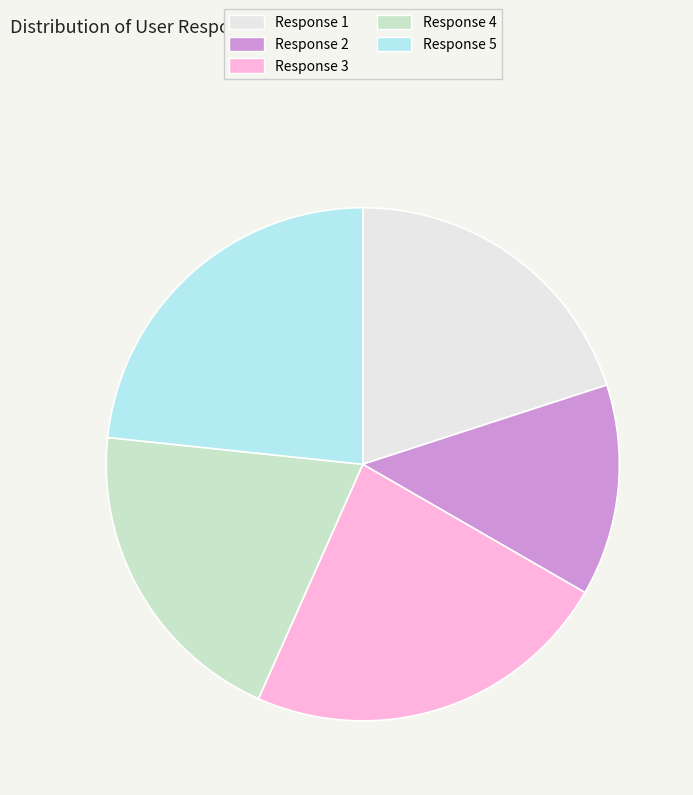

Is the sum of Response 5 and Response 1 greater than half?

No